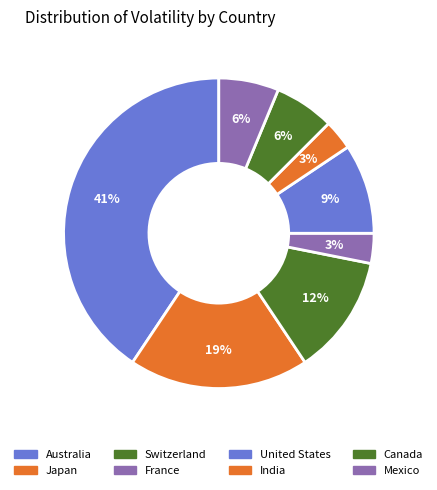

To the nearest percent, what percentage of the pie is United States?

9%